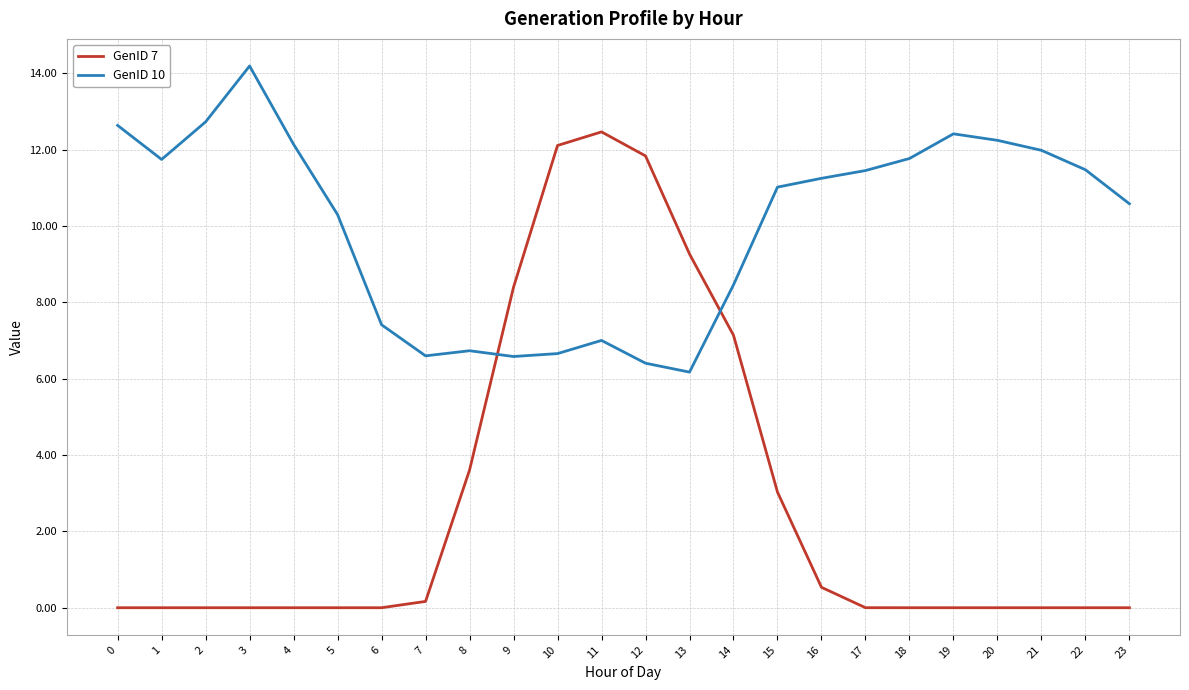

Rank the series by their average value, from highest to lowest.

GenID 10, GenID 7